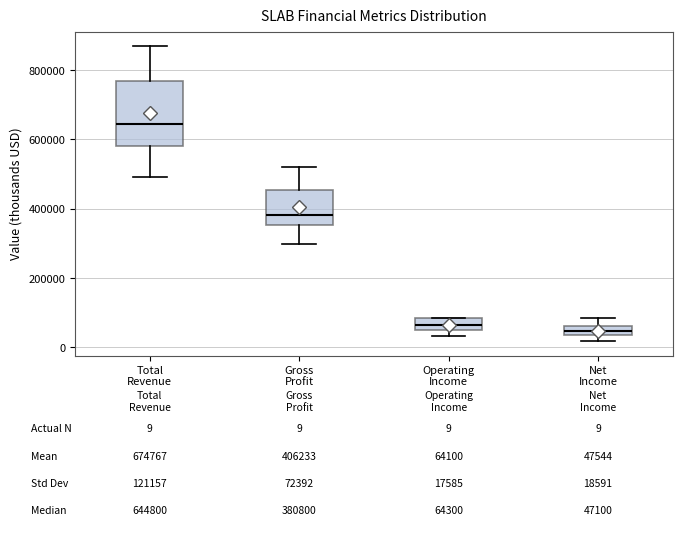

Which box's median line is the highest?

Total Revenue